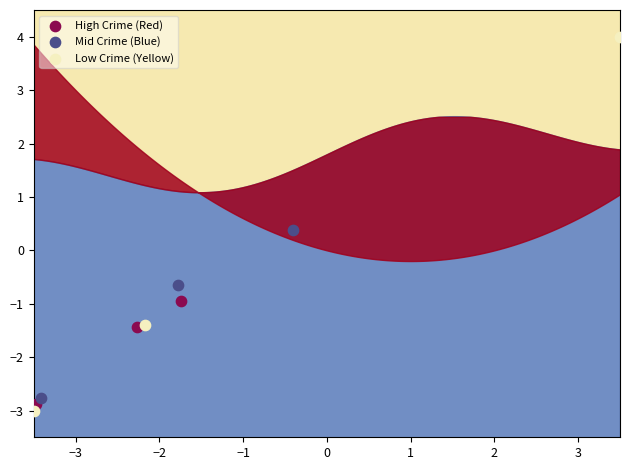

Which series reaches the minimum Y coordinate?

Low Crime (Yellow)